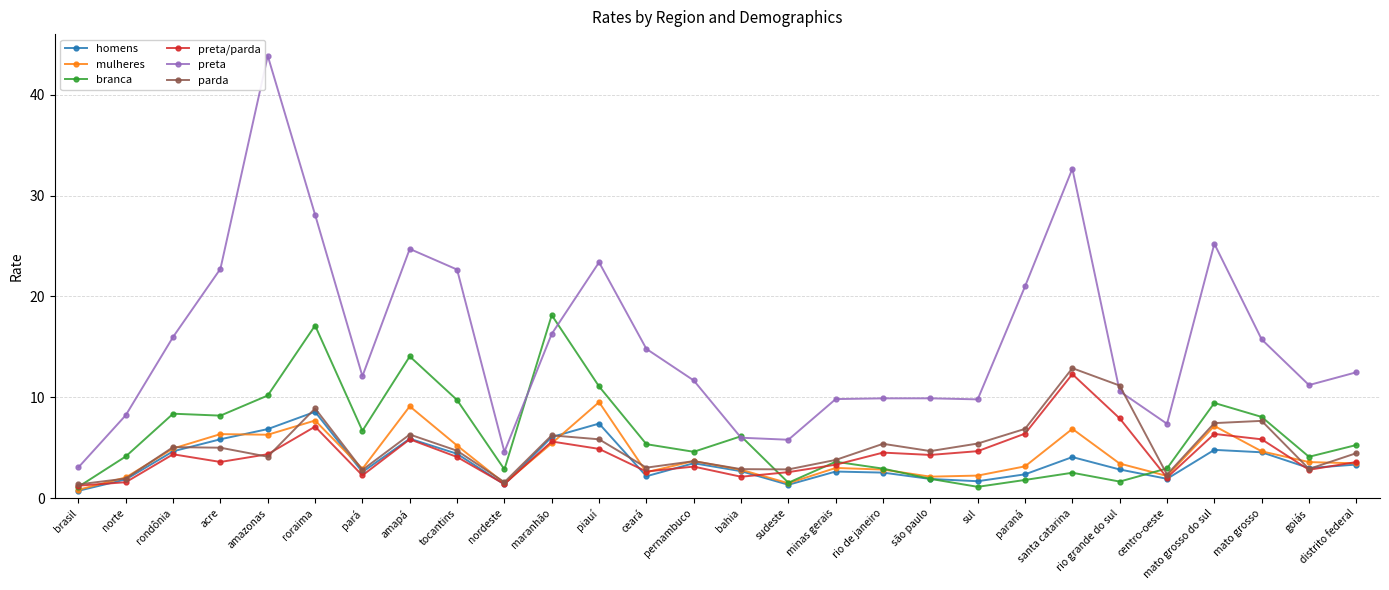

What is the value of the parda point at the 21st from the left?

6.9